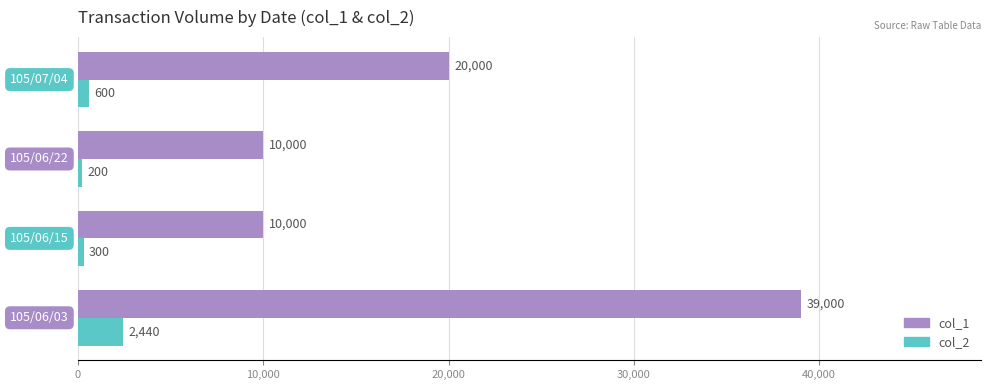

Which series has the widest spread of values?

col_1